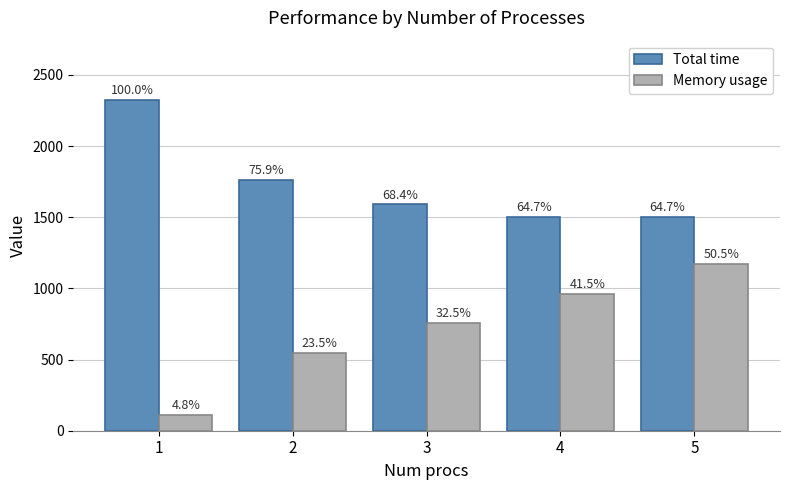

Which category has the highest value in the Memory usage series?

5